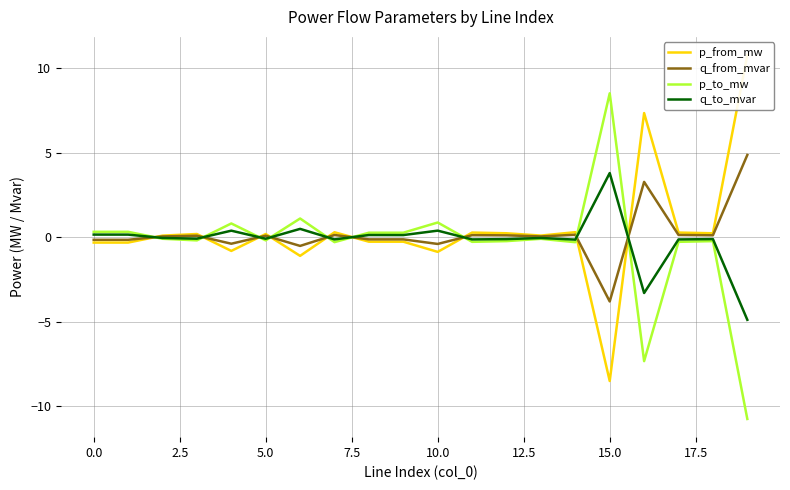

Count the number of categories in the chart.

20